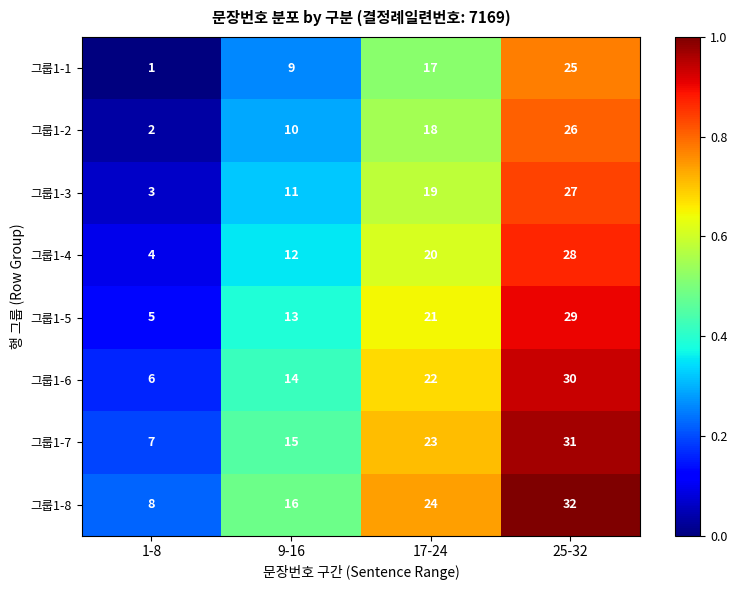

Rank the series at 9-16 from lowest to highest value.

그룹1-1, 그룹1-2, 그룹1-3, 그룹1-4, 그룹1-5, 그룹1-6, 그룹1-7, 그룹1-8